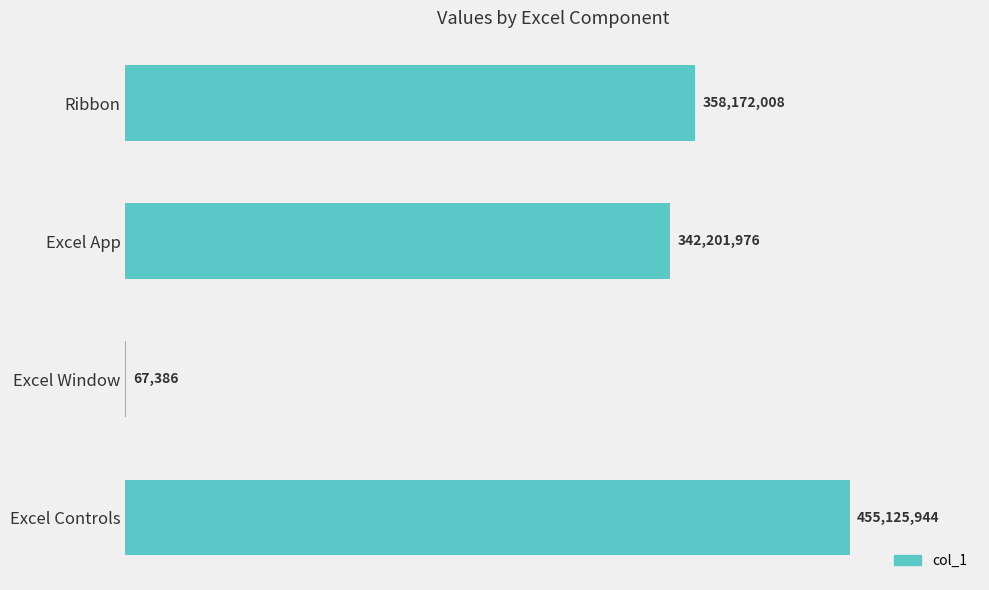

List the labels in order of value, smallest first.

Excel Window, Excel App, Ribbon, Excel Controls